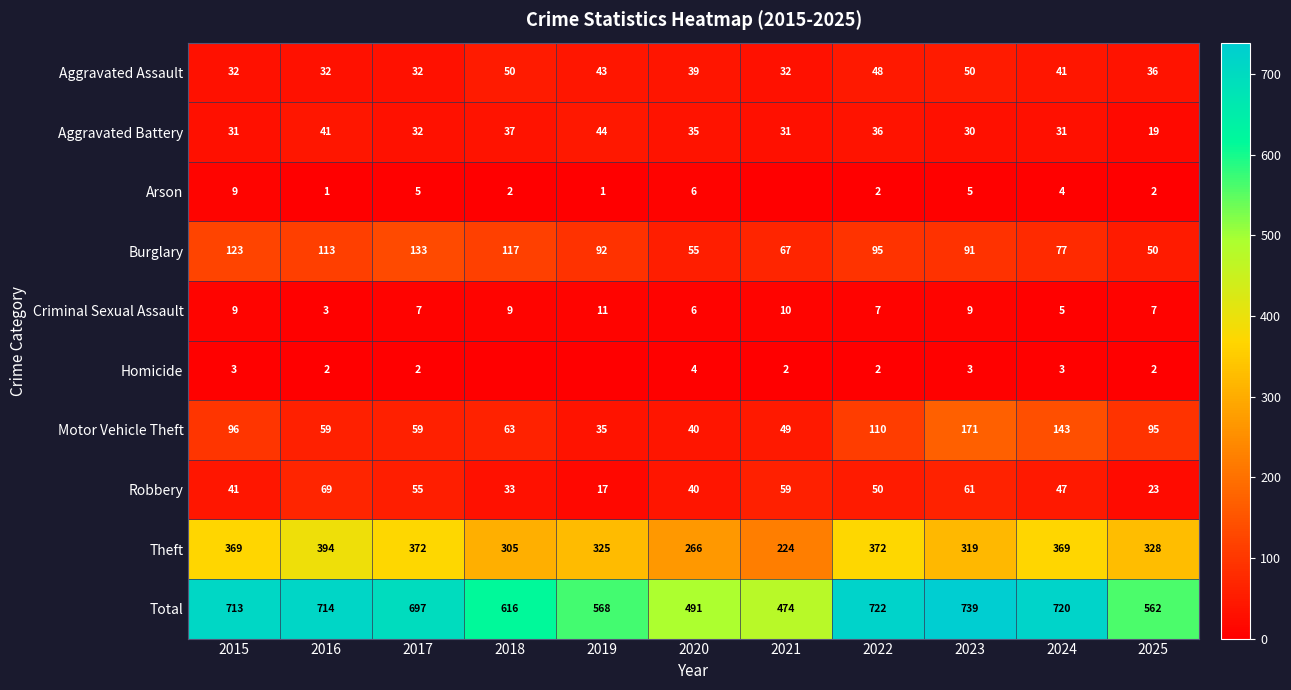

Is the value of Theft at 2019 greater than the value of Burglary at 2023?

Yes